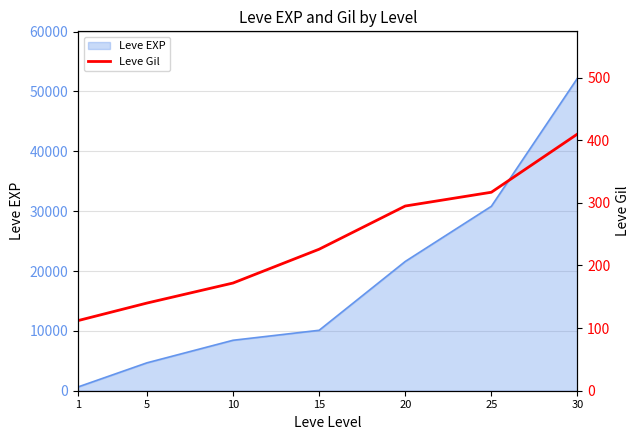

True or false: there are more than 2 points higher than both neighbors.

False